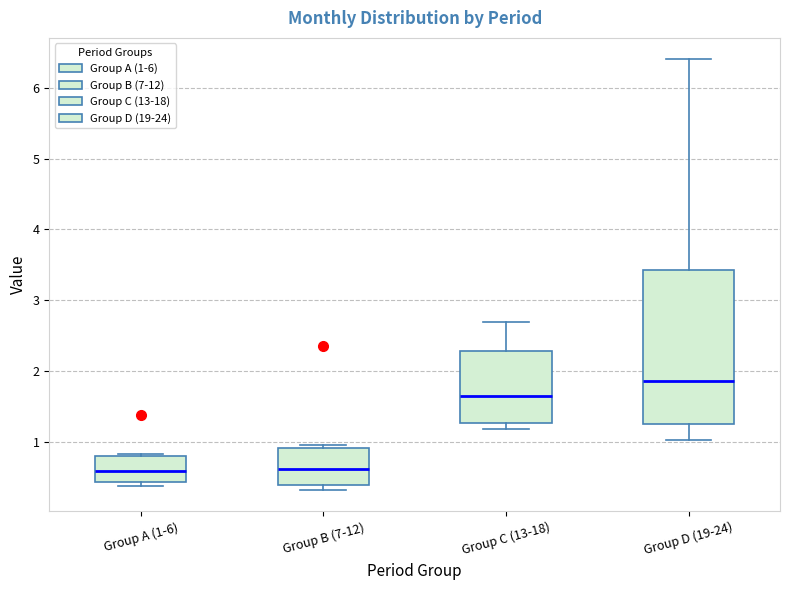

Where does the median line of the box for Group D (19-24) sit on the y-axis? The values are not printed on the chart, so give them approximately, as read against the axis.

1.9